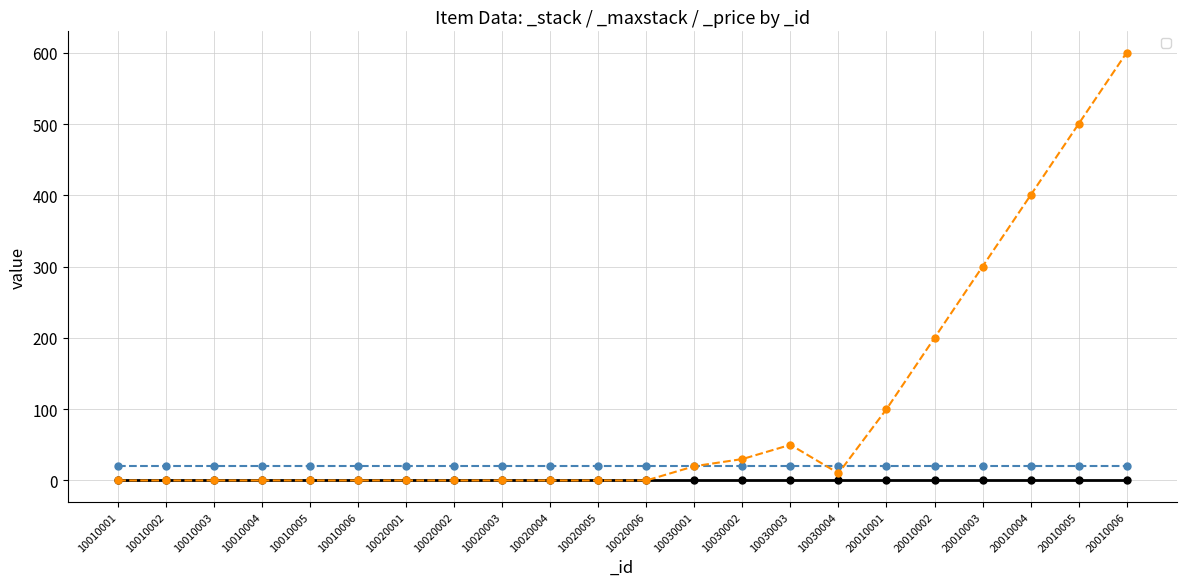

Does the chart have visible grid lines?

Yes